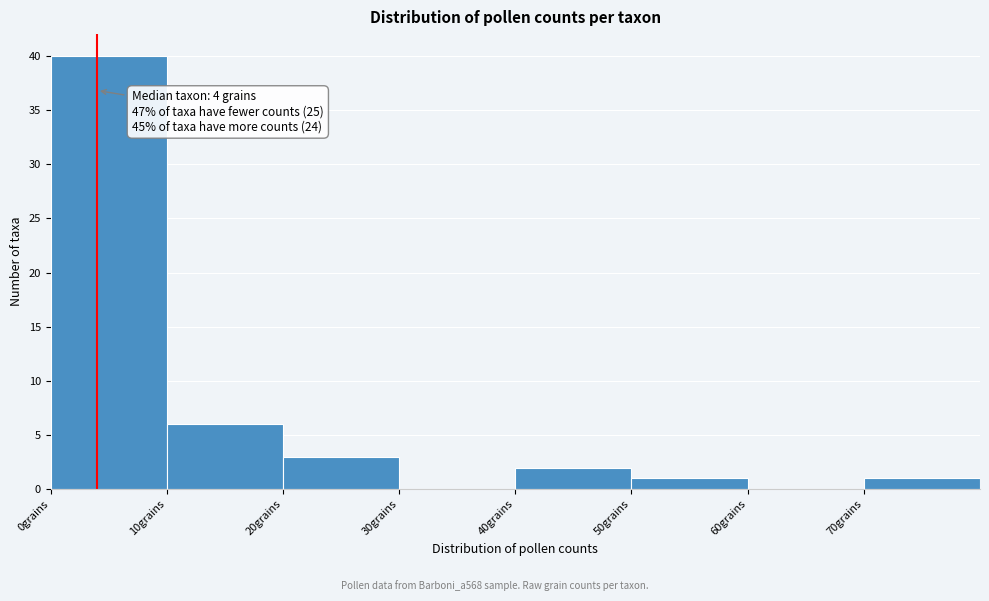

Over which range of the x-axis is the bar tallest?

0 to 10